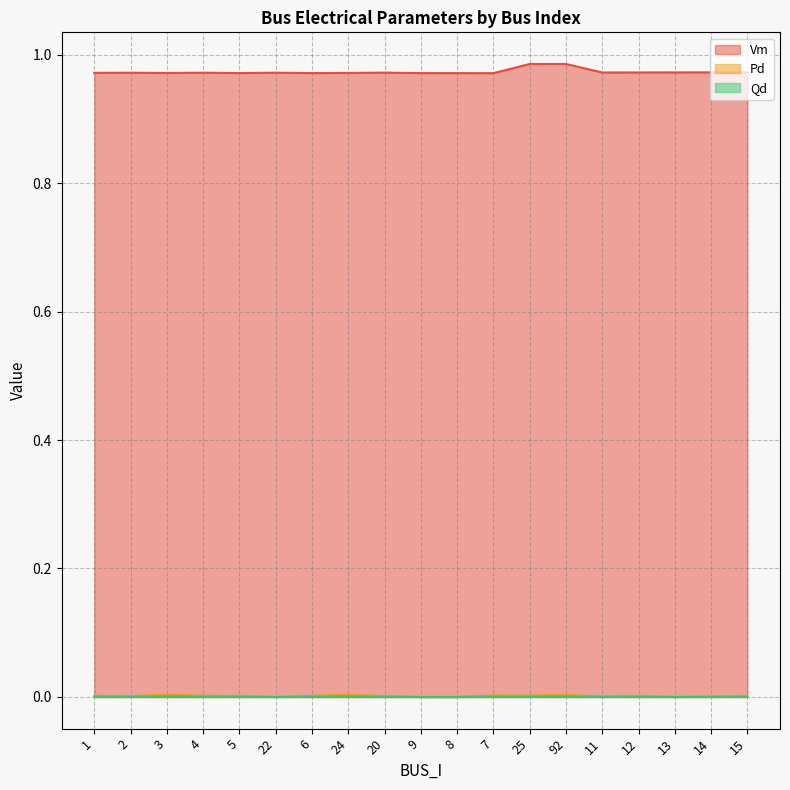

Reading left to right, extract all data points from this chart.

Vm: 1.0	1.0	1.0	1.0	1.0	1.0	1.0	1.0	1.0	1.0	1.0	1.0	1.0	1.0	1.0	1.0	1.0	1.0	1.0
Pd: 0.0	0.0	0.0	0.0	0.0	0.0	0.0	0.0	0.0	0.0	0.0	0.0	0.0	0.0	0.0	0.0	0.0	0.0	0.0
Qd: 0.0	0.0	0.0	0.0	0.0	0.0	0.0	0.0	0.0	0.0	0.0	0.0	0.0	0.0	0.0	0.0	0.0	0.0	0.0